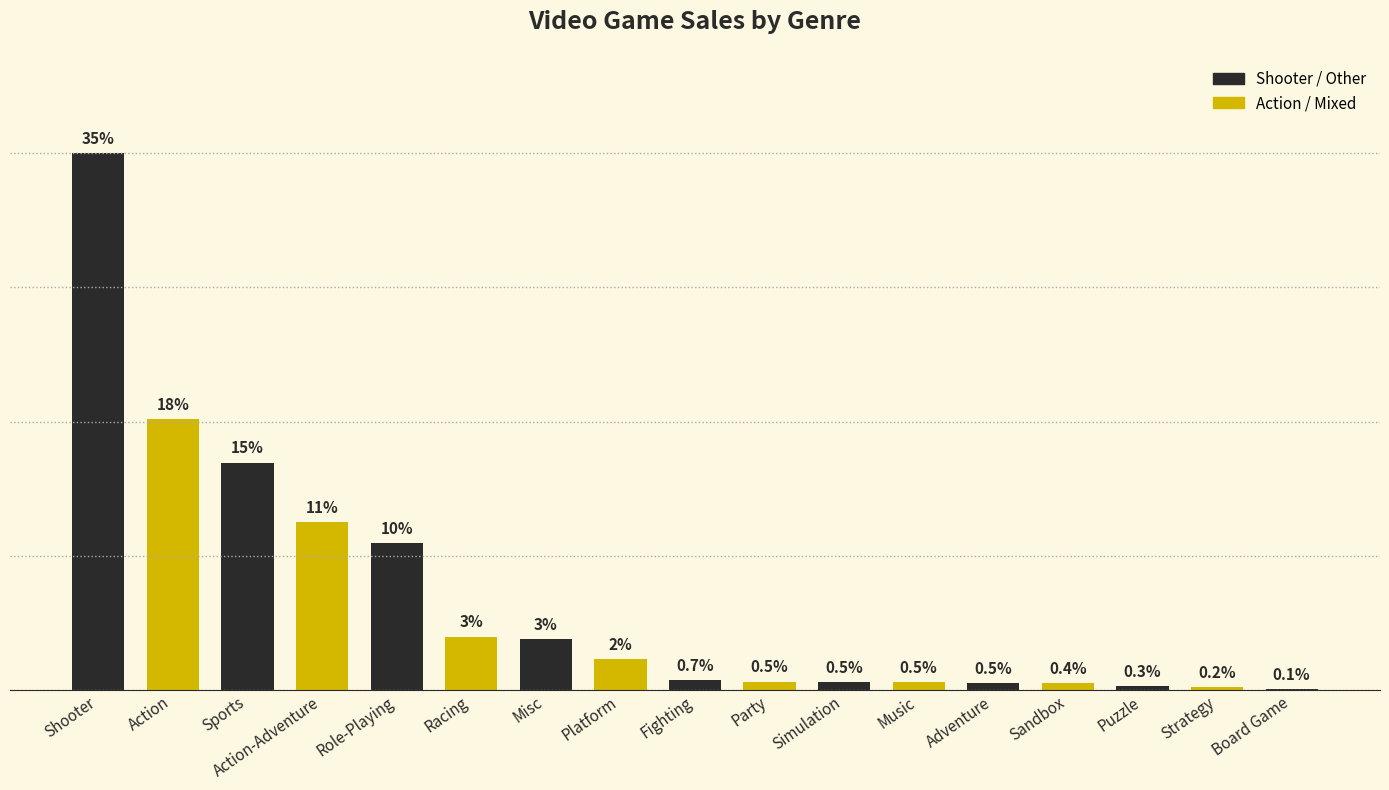

What is the label of the 5th bar from the left?

Role-Playing